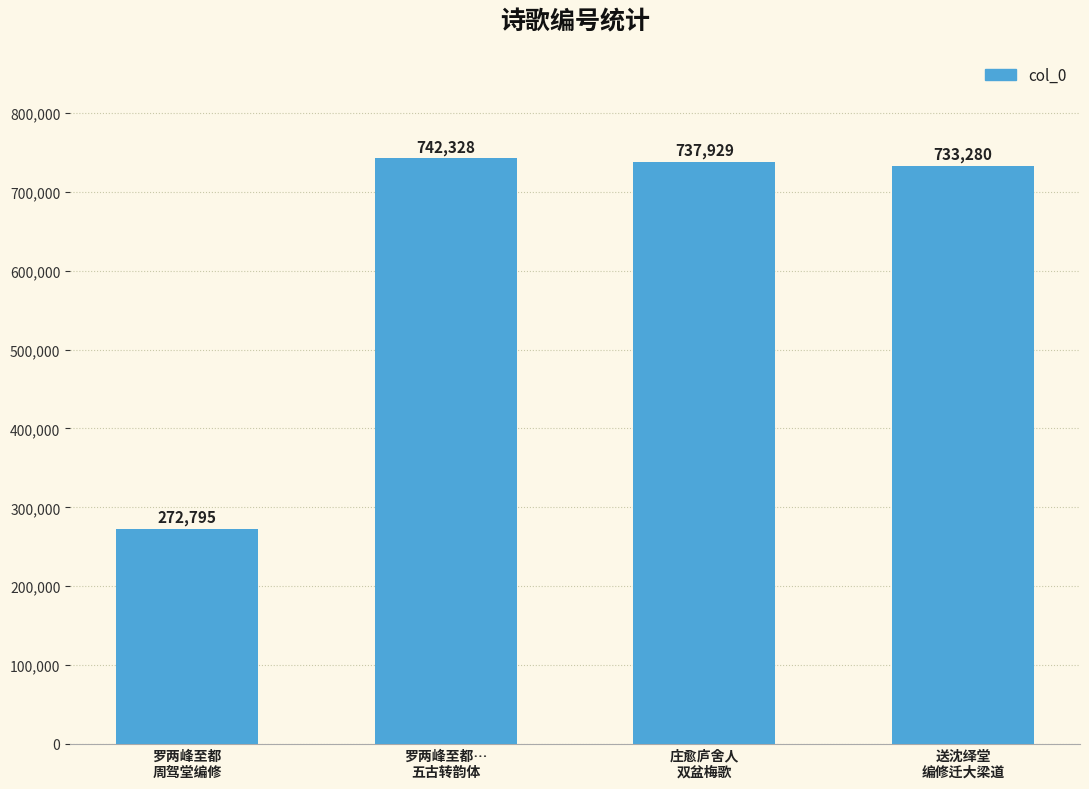

Approximately how many times larger is the value at 罗两峰至都…
五古转韵体 compared to 庄愈庐舍人
双盆梅歌?

1.0